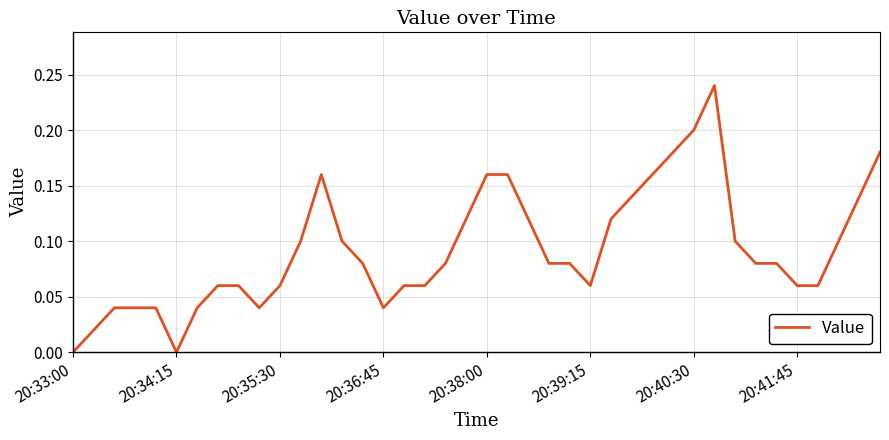

True or false: the data has more than 1 interior local peaks.

True